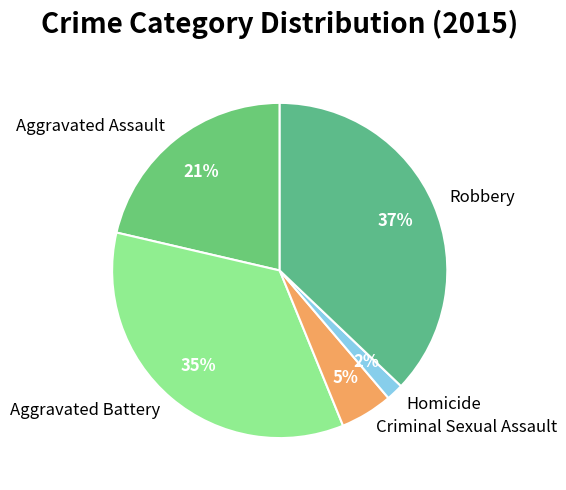

To the nearest percent, what is the combined percentage of Criminal Sexual Assault and Aggravated Battery?

40%